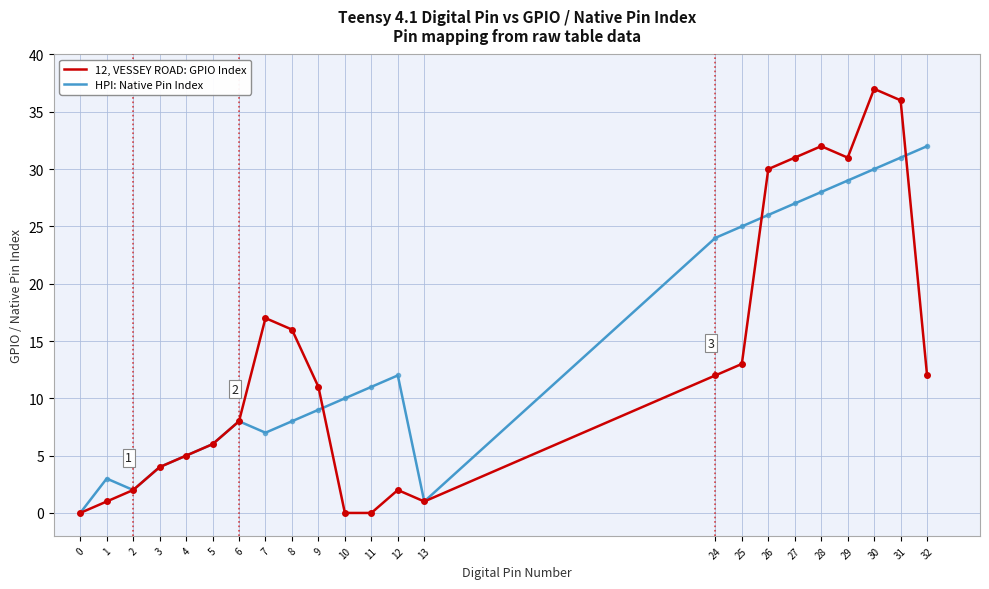

How many lines are shown in the chart?

2